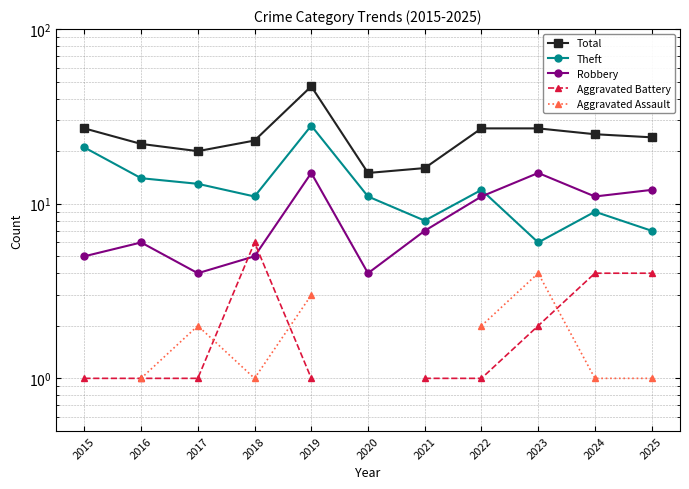

How many categories are shown in the chart?

11